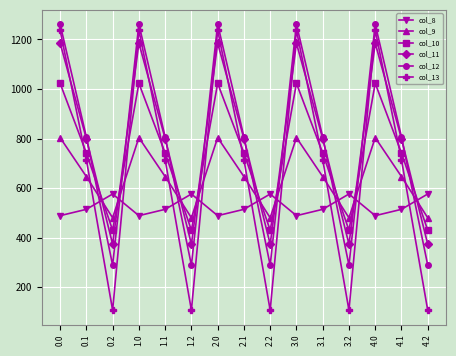

What are all the series names shown in the legend?

col_8, col_9, col_10, col_11, col_12, col_13